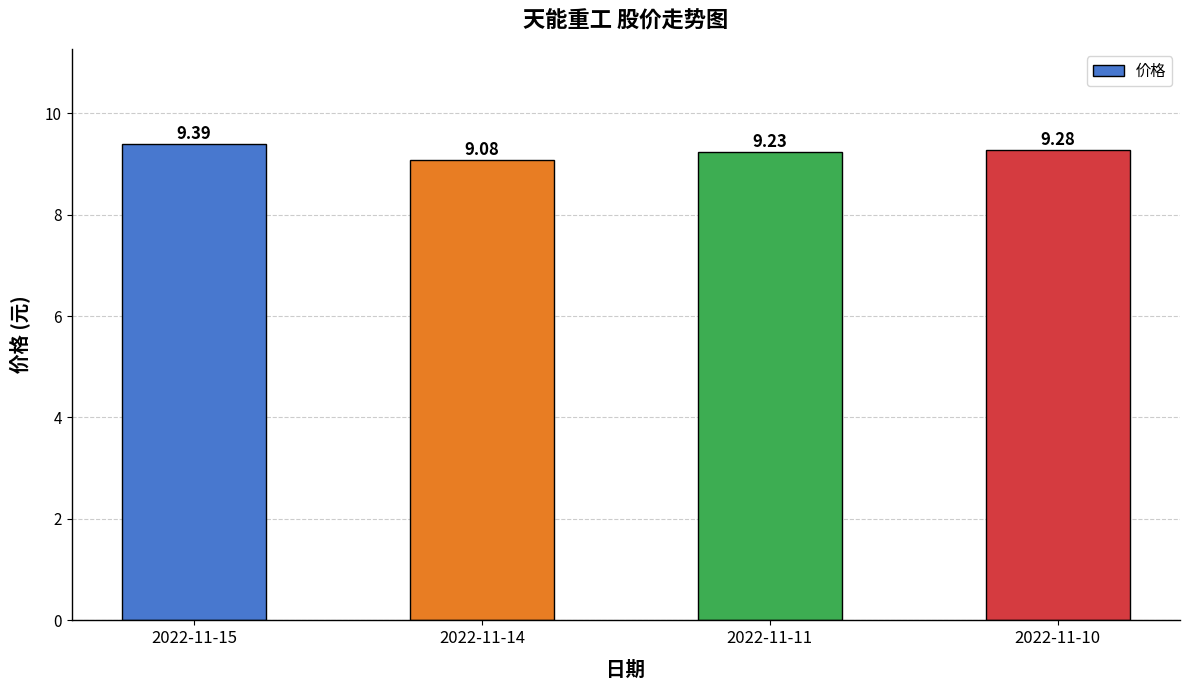

What is the average value?

9.2